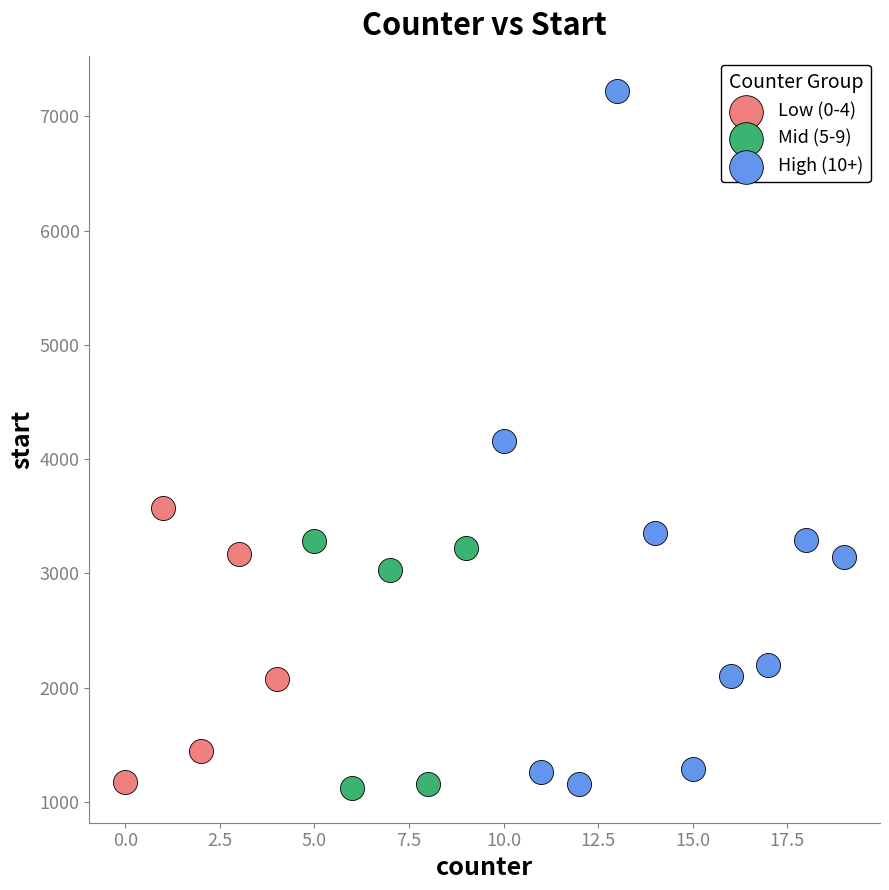

Which series has the largest Y range (max minus min)?

High (10+)